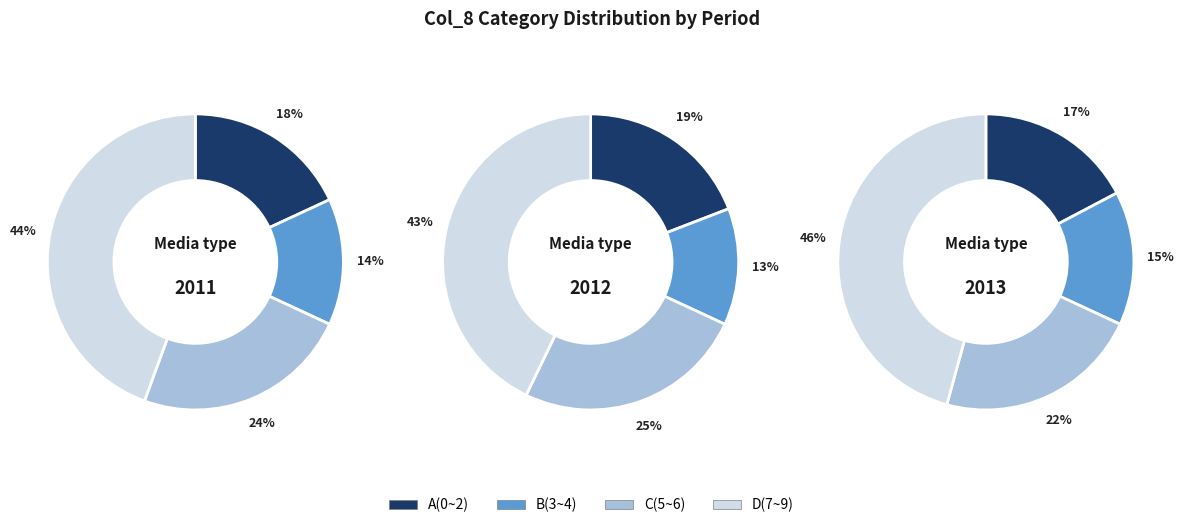

Rank the categories by value from lowest to highest.

B(3~4), A(0~2), C(5~6), D(7~9)